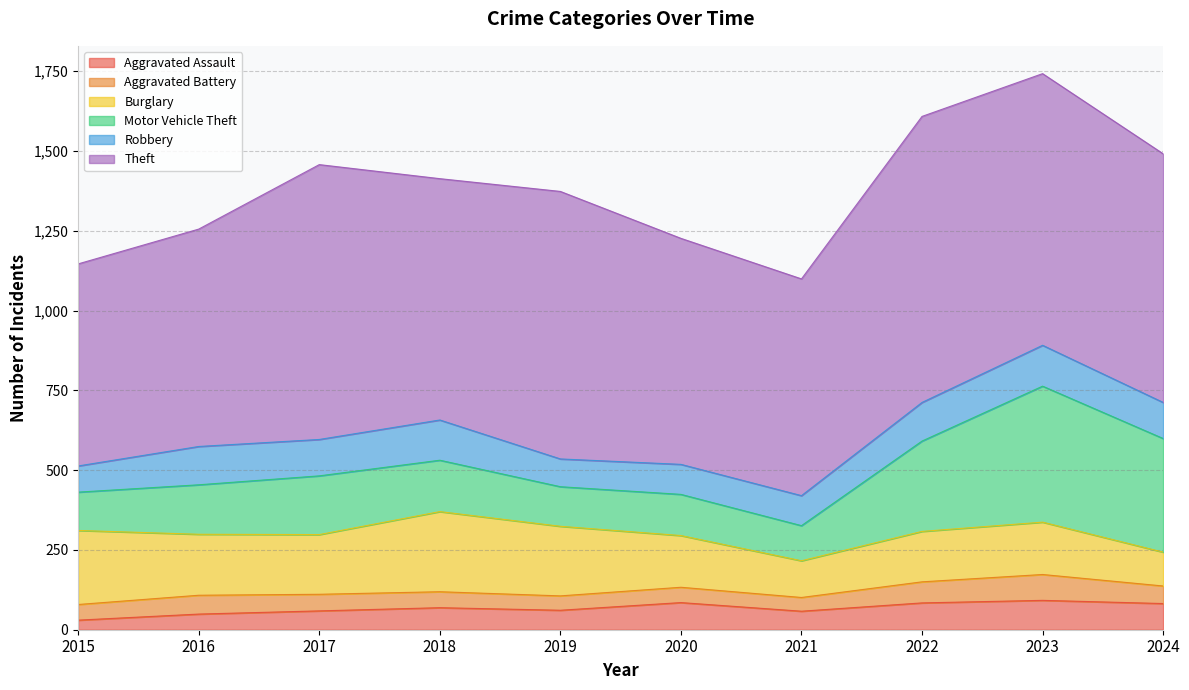

True or false: Aggravated Assault and Motor Vehicle Theft cross at least once.

False